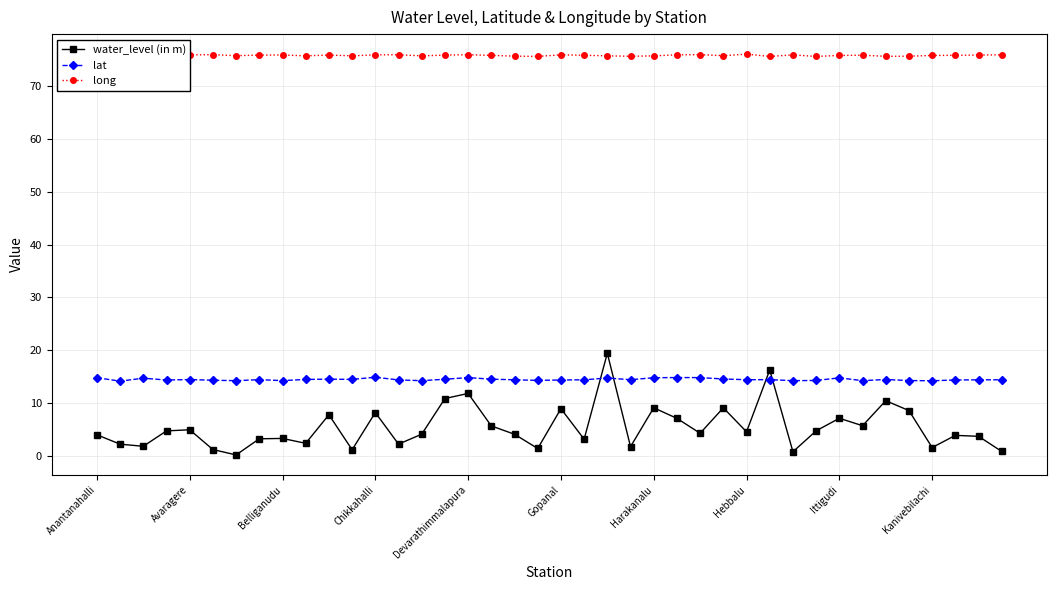

At how many categories does at least one series exceed 48?

40